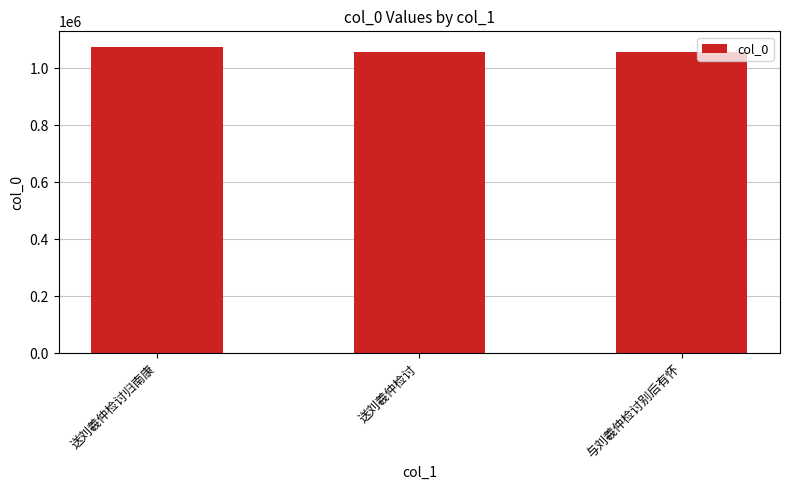

How many series are shown in this chart?

1